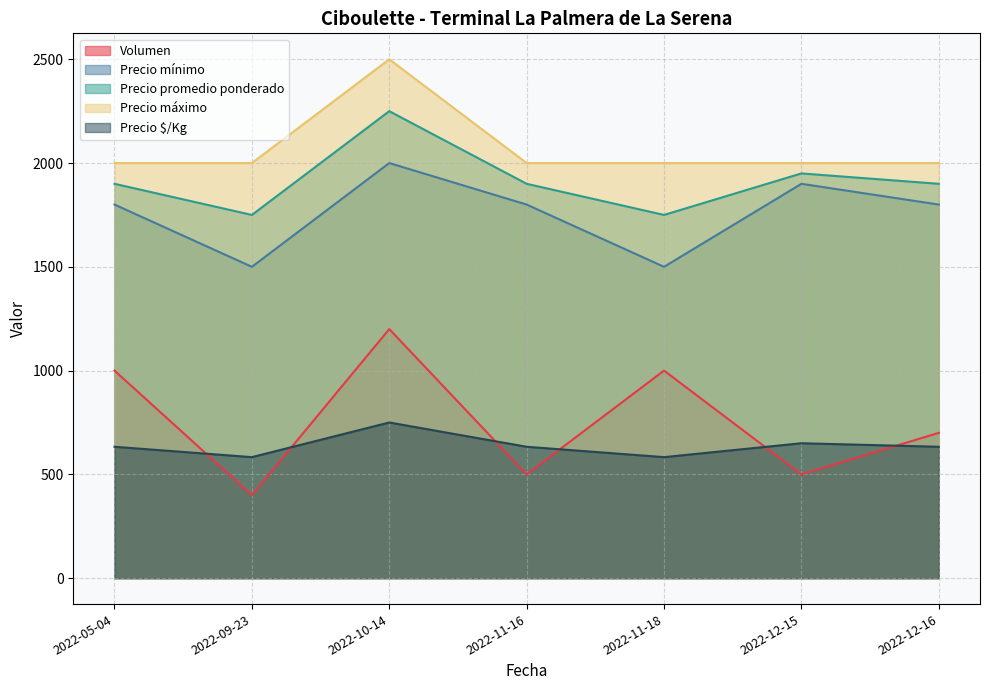

Where is the first local minimum for Precio $/Kg?

2022-09-23